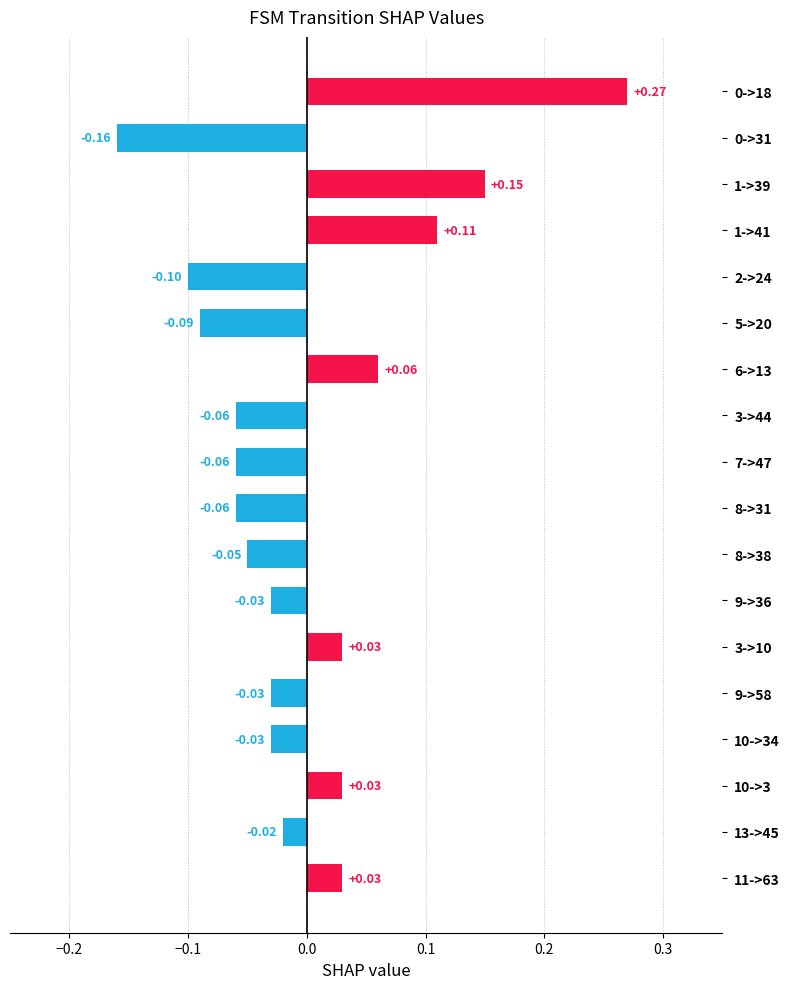

Between 0->31 and 8->38, which is larger?

8->38